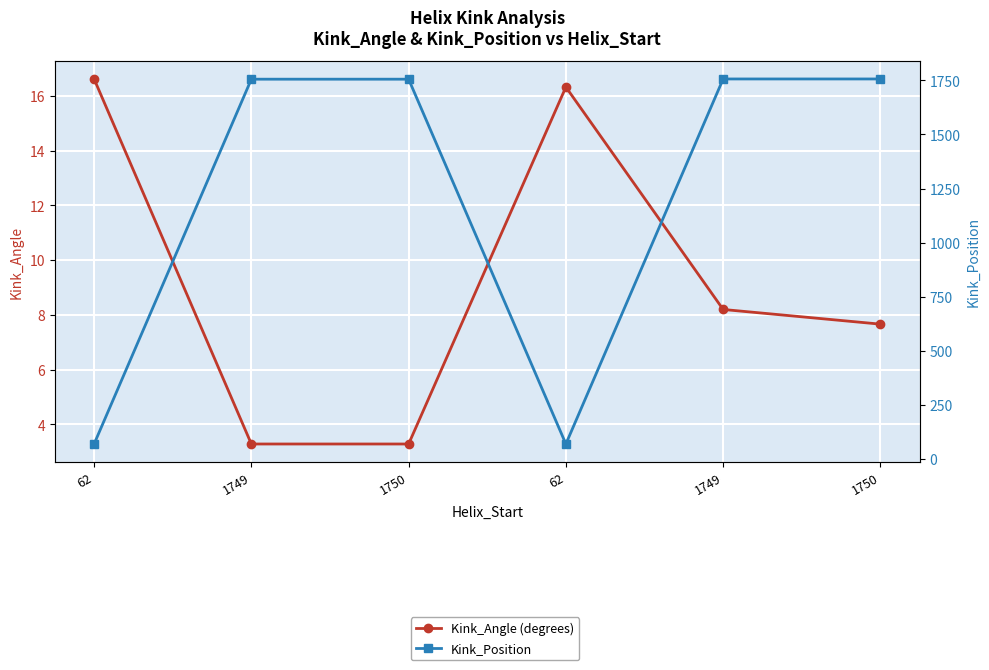

List the labels in order of Kink_Angle (degrees) value, largest first.

62, 62, 1749, 1750, 1749, 1750